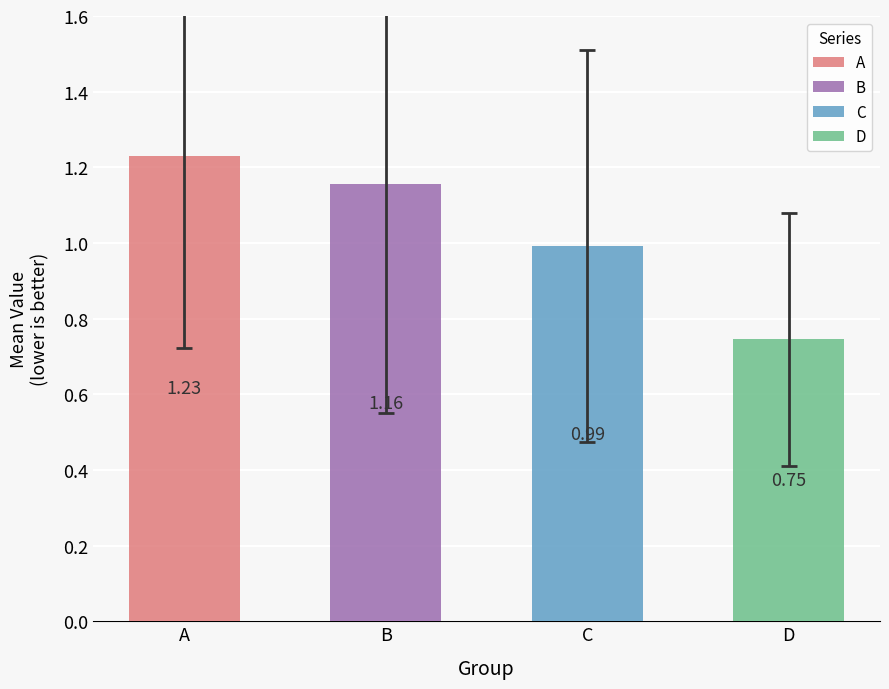

The A series shows 0.8 at 5. True or false?

False